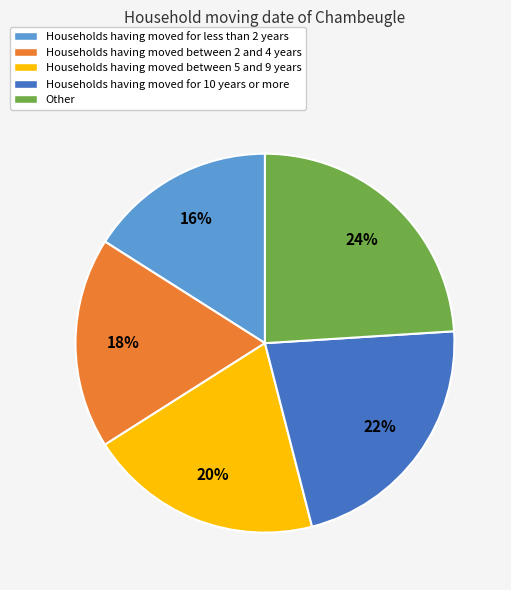

Rank the categories by value from highest to lowest.

Other, Households having moved for 10 years or more, Households having moved between 5 and 9 years, Households having moved between 2 and 4 years, Households having moved for less than 2 years